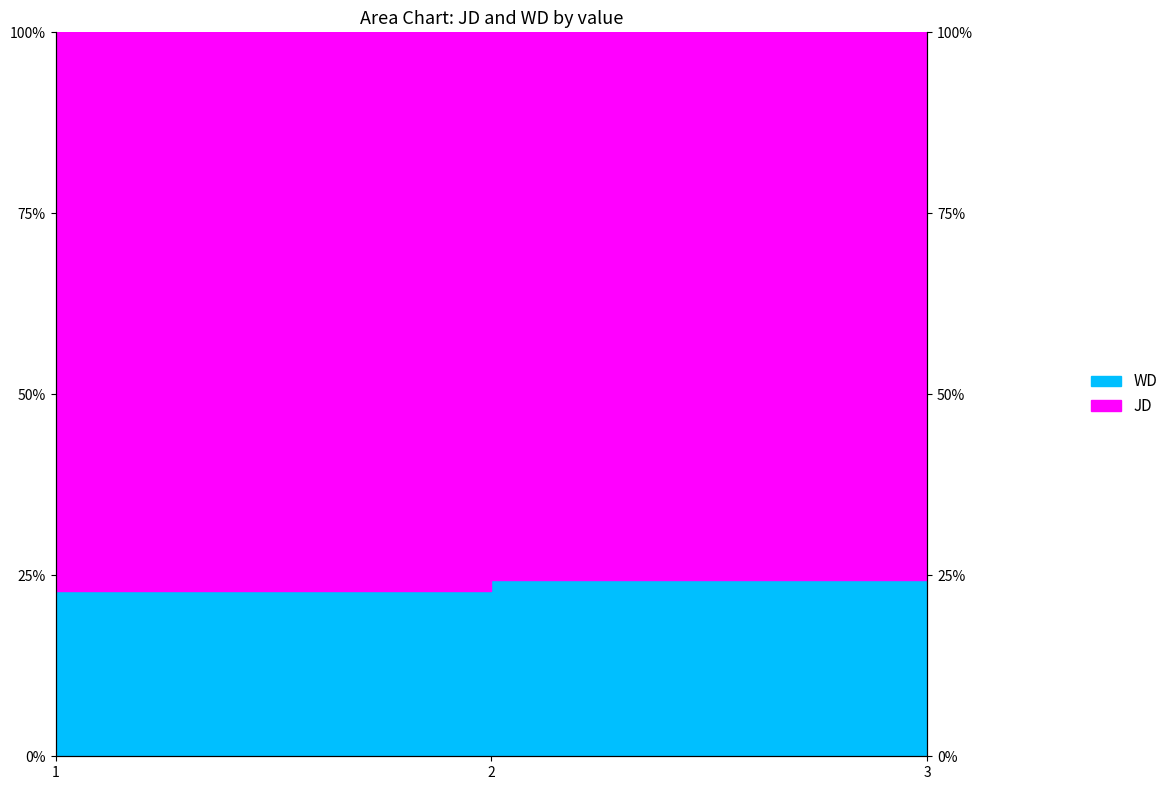

The chart shows a value of 11.9 at 3. True or false?

False